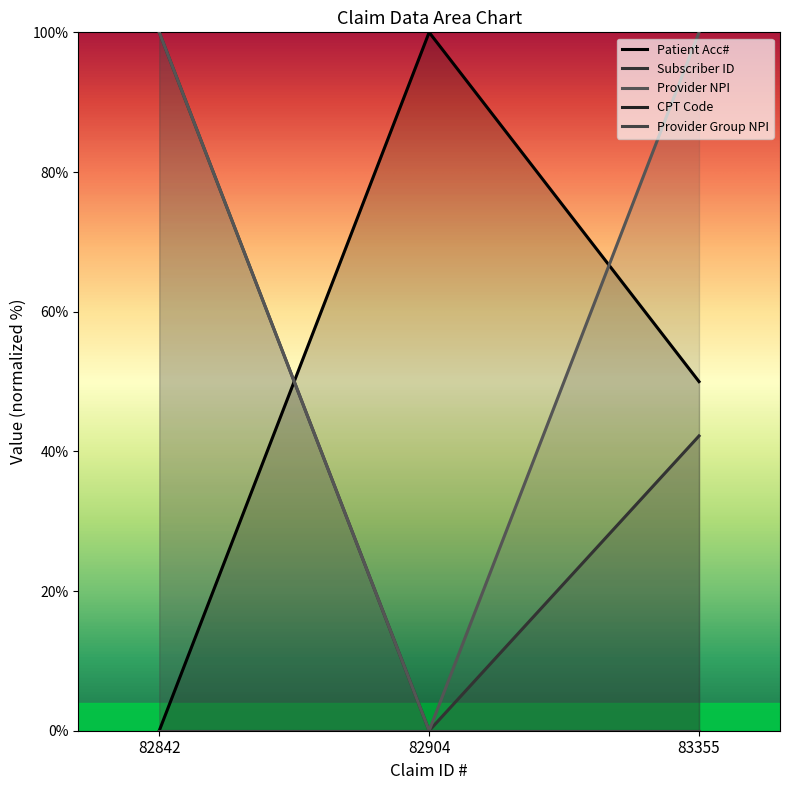

Between 82842 and 82904, which series saw the biggest shift?

Patient Acc#